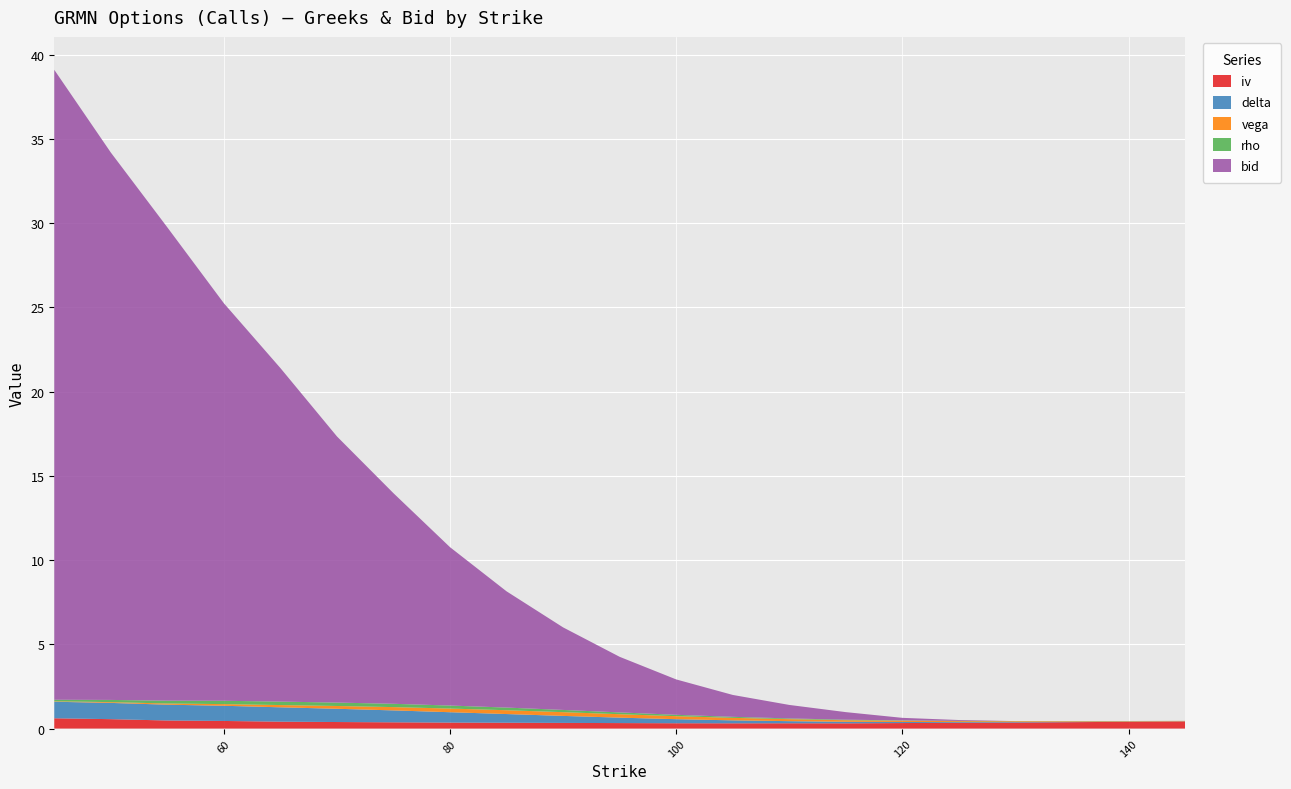

Reading right to left, what are all the values shown in this chart?

iv: 145=0.4	140=0.4	135=0.4	130=0.4	125=0.3	120=0.3	115=0.3	110=0.3	105=0.3	100=0.3	95=0.3	90=0.3	85=0.3	80=0.4	75=0.4	70=0.4	65=0.4	60=0.5	55=0.5	50=0.6	45=0.6
delta: 145=0.0	140=0.0	135=0.0	130=0.0	125=0.0	120=0.1	115=0.1	110=0.1	105=0.2	100=0.2	95=0.3	90=0.4	85=0.5	80=0.6	75=0.7	70=0.8	65=0.9	60=0.9	55=0.9	50=1.0	45=1.0
vega: 145=0.0	140=0.0	135=0.0	130=0.0	125=0.1	120=0.1	115=0.1	110=0.1	105=0.1	100=0.2	95=0.2	90=0.2	85=0.2	80=0.2	75=0.2	70=0.2	65=0.1	60=0.1	55=0.1	50=0.0	45=0.0
rho: 145=0.0	140=0.0	135=0.0	130=0.0	125=0.0	120=0.0	115=0.0	110=0.0	105=0.1	100=0.1	95=0.1	90=0.1	85=0.2	80=0.2	75=0.2	70=0.2	65=0.2	60=0.2	55=0.2	50=0.1	45=0.1
bid: 145=0.0	140=0.0	135=0.0	130=0.0	125=0.1	120=0.1	115=0.5	110=0.8	105=1.3	100=2.1	95=3.3	90=4.9	85=6.9	80=9.4	75=12.5	70=15.8	65=19.8	60=23.6	55=28.1	50=32.5	45=37.4